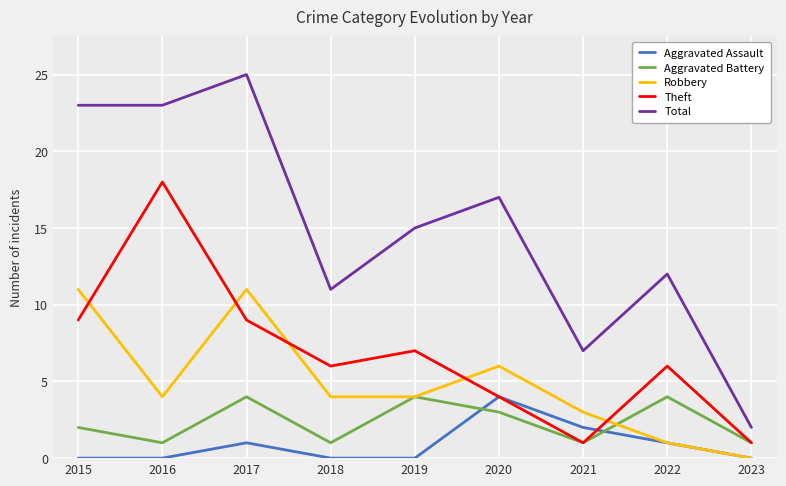

True or false: Aggravated Battery and Aggravated Assault cross at least once.

True